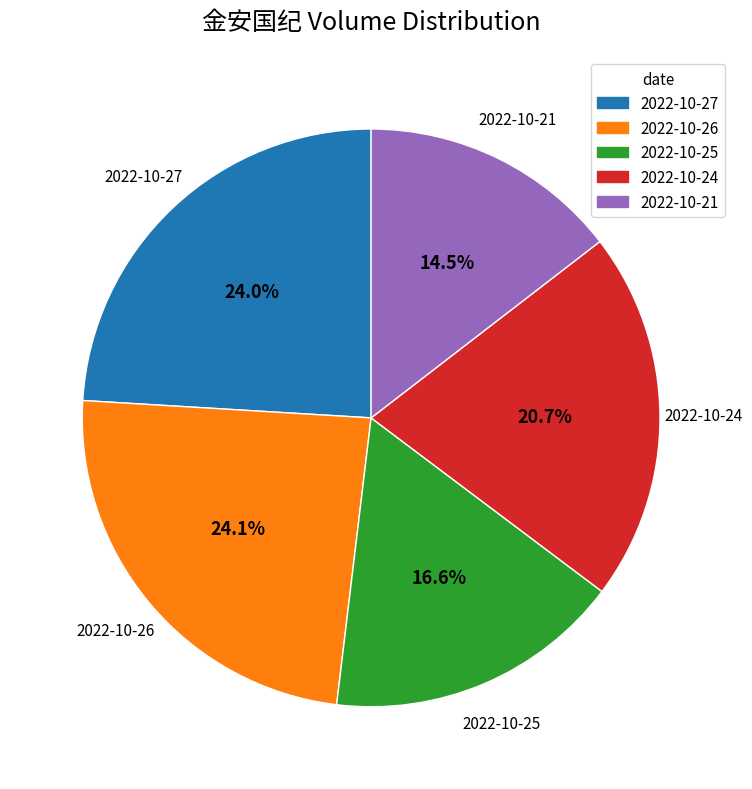

Does any single category account for the majority?

No